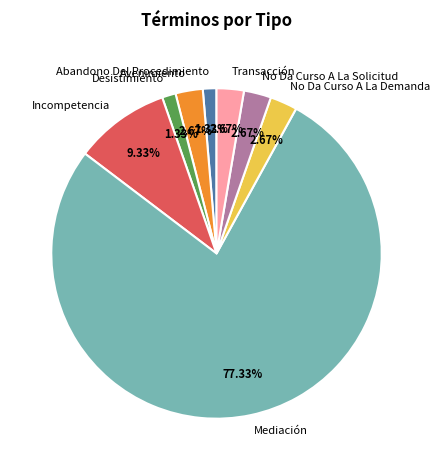

Is there any slice that represents more than half of the pie?

Yes